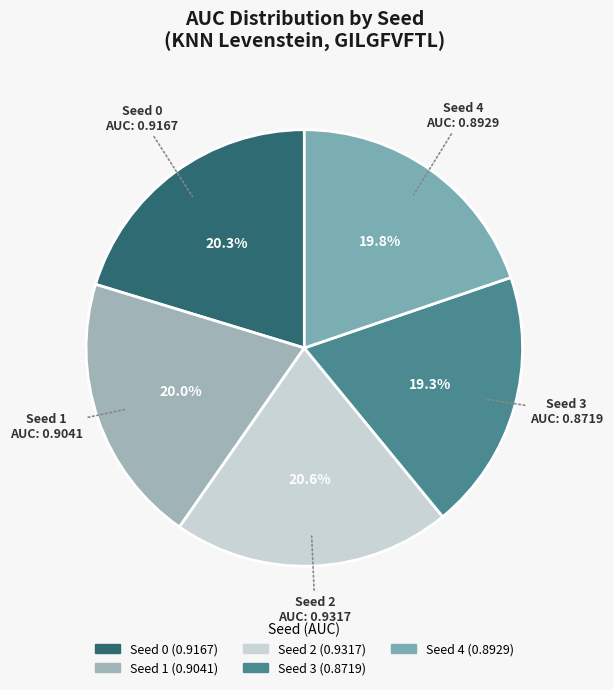

How many slices are in this pie chart?

5